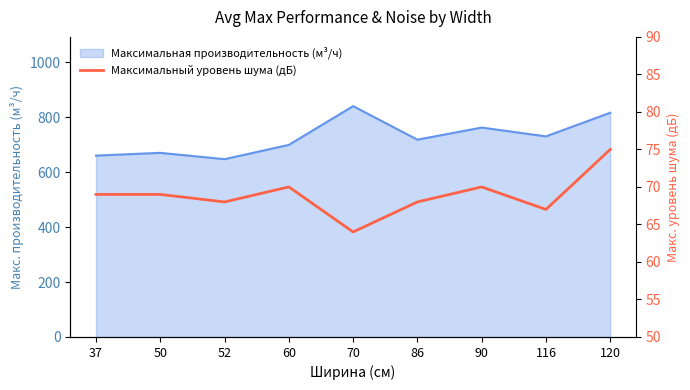

Does the chart display data point markers on the line(s)?

No